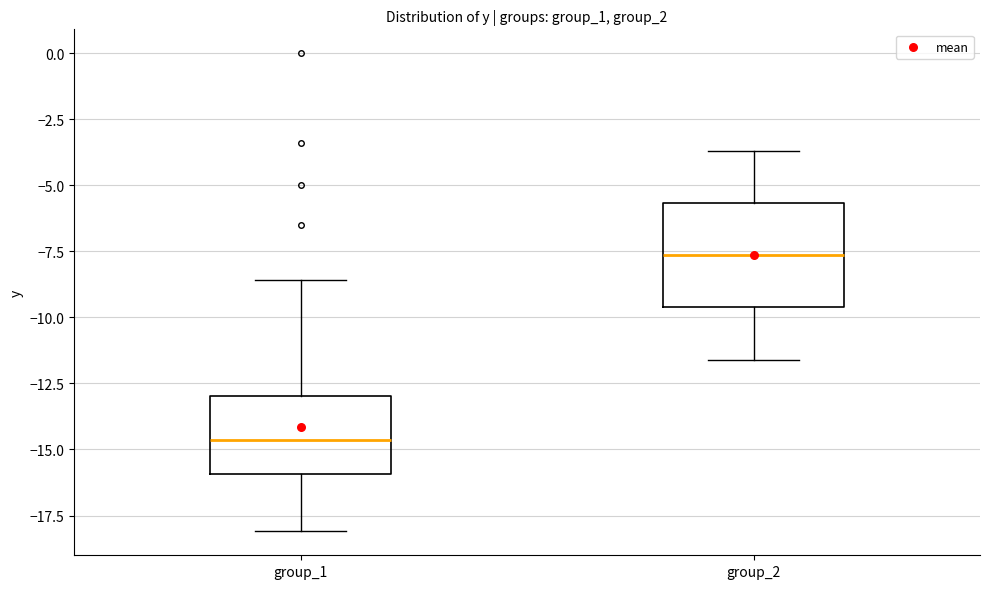

Reading left to right, read every box against the y-axis: the position of its median line, the range the box covers, and the ends of its whiskers. The values are not printed on the chart, so give them approximately, as read against the axis.

group_1: median -14.5, box -16.0 to -13.0, whiskers -18.0 to -8.5
group_2: median -7.5, box -9.5 to -5.5, whiskers -11.5 to -3.5